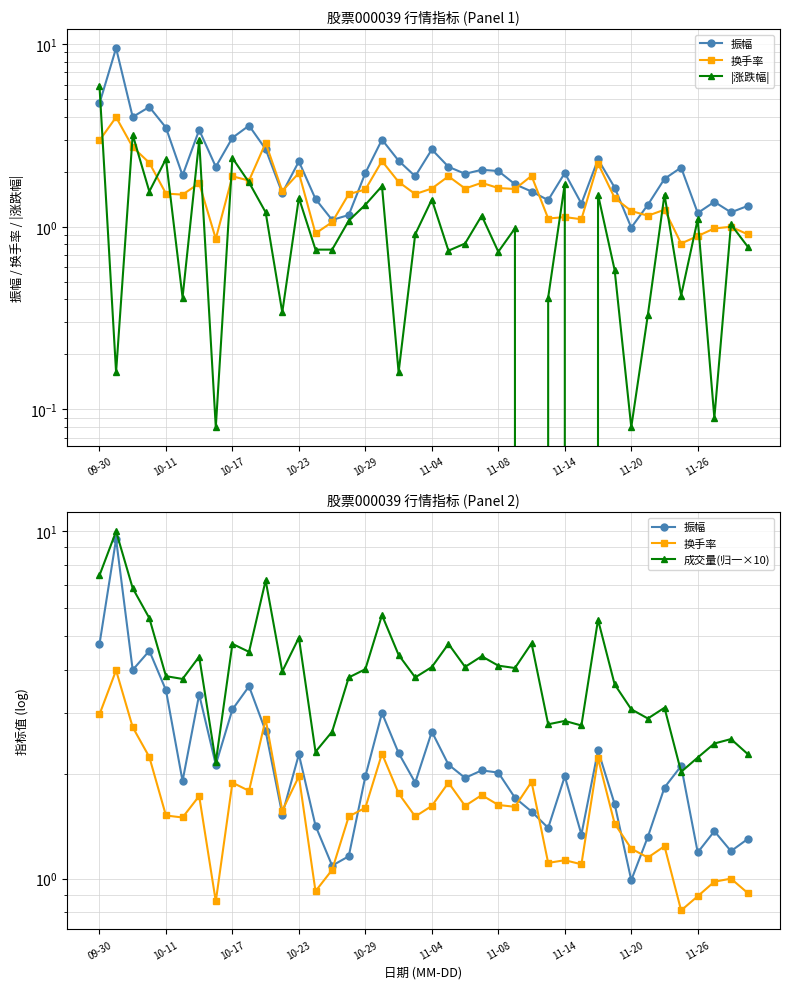

Reading left to right, what are all the values shown in this chart?

振幅: 4.7	9.5	4.0	4.5	3.5	1.9	3.4	2.1	3.1	3.6	2.7	1.5	2.3	1.4	1.1	1.2	2.0	3.0	2.3	1.9	2.6	2.1	1.9	2.0	2.0	1.7	1.6	1.4	2.0	1.3	2.3	1.6	1.0	1.3	1.8	2.1	1.2	1.4	1.2	1.3
换手率: 3.0	4.0	2.7	2.2	1.5	1.5	1.7	0.9	1.9	1.8	2.9	1.6	2.0	0.9	1.1	1.5	1.6	2.3	1.8	1.5	1.6	1.9	1.6	1.7	1.6	1.6	1.9	1.1	1.1	1.1	2.2	1.4	1.2	1.1	1.2	0.8	0.9	1.0	1.0	0.9
|涨跌幅|: 5.9	0.2	3.2	1.6	2.4	0.4	3.0	0.1	2.4	1.8	1.2	0.3	1.4	0.8	0.8	1.1	1.3	1.7	0.2	0.9	1.4	0.7	0.8	1.1	0.7	1.0	0.0	0.4	1.7	0.0	1.5	0.6	0.1	0.3	1.5	0.4	1.1	0.1	1.0	0.8
成交量(归一×10): 7.5	10.0	6.9	5.6	3.8	3.8	4.4	2.2	4.7	4.5	7.2	4.0	4.9	2.3	2.6	3.8	4.0	5.7	4.4	3.8	4.1	4.7	4.1	4.4	4.1	4.0	4.8	2.8	2.8	2.8	5.6	3.6	3.1	2.9	3.1	2.0	2.2	2.4	2.5	2.3